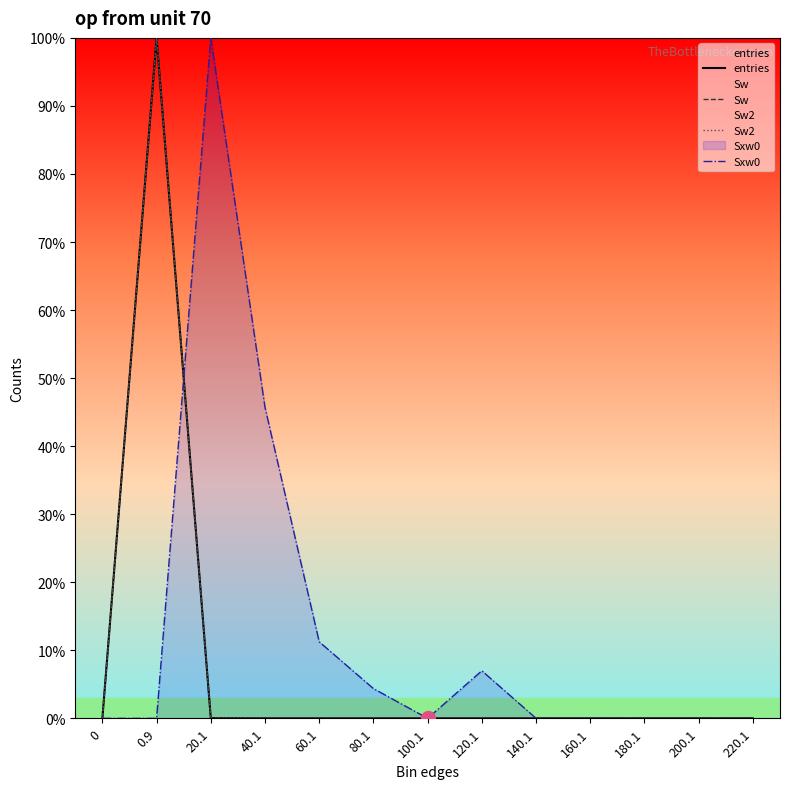

What is the total value across all series at 0.9?

300.0